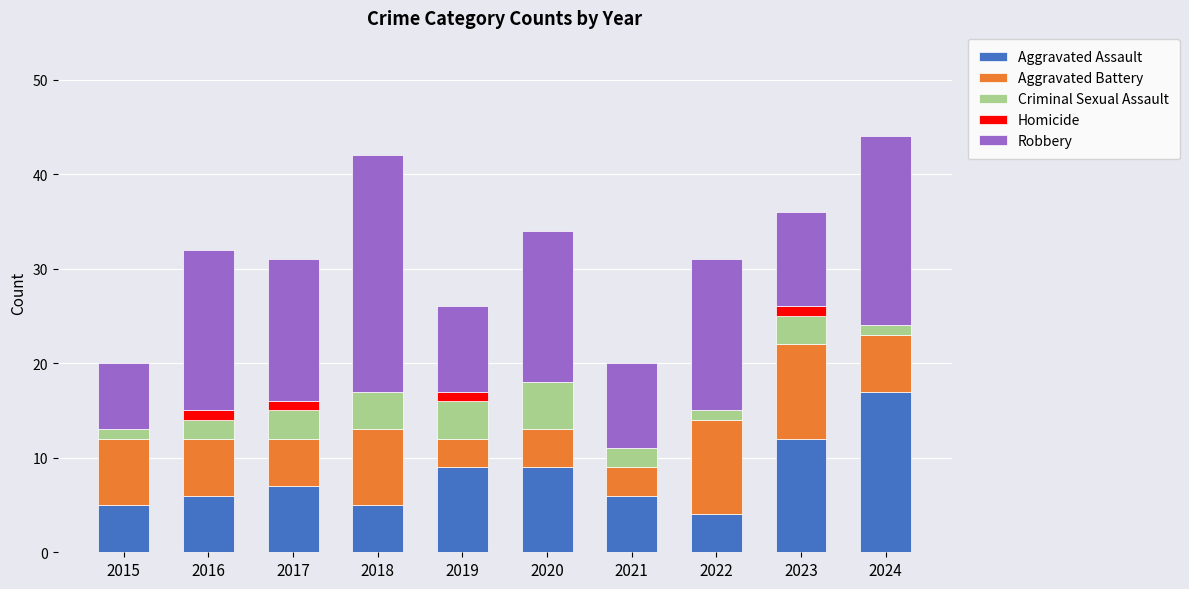

True or false: Aggravated Assault has a value of 9 at 2019.

True